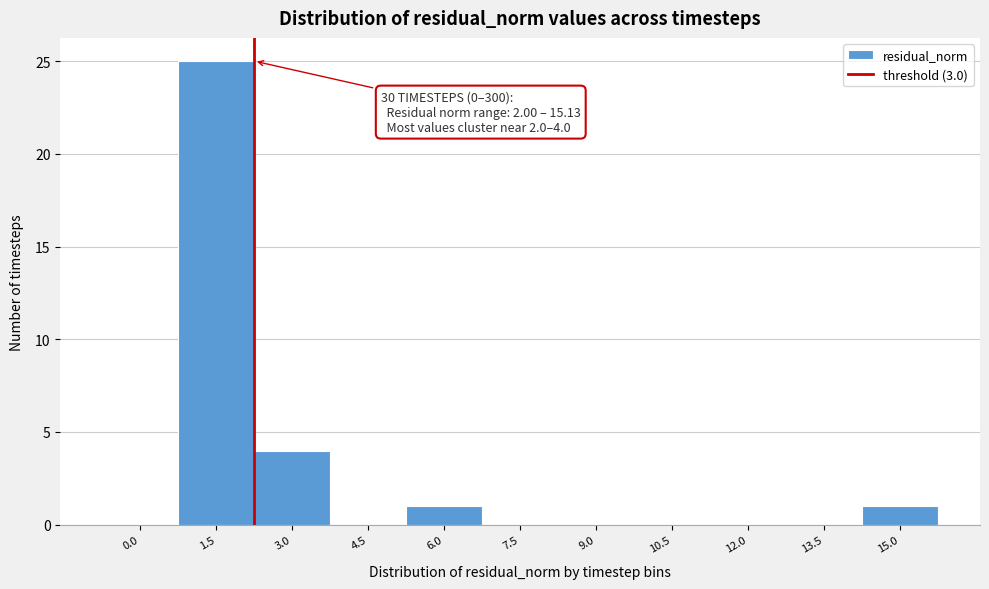

Reading left to right, list all the values displayed in this chart.

0.0=0	1.5=25	3.0=4	4.5=0	6.0=1	7.5=0	9.0=0	10.5=0	12.0=0	13.5=0	15.0=1